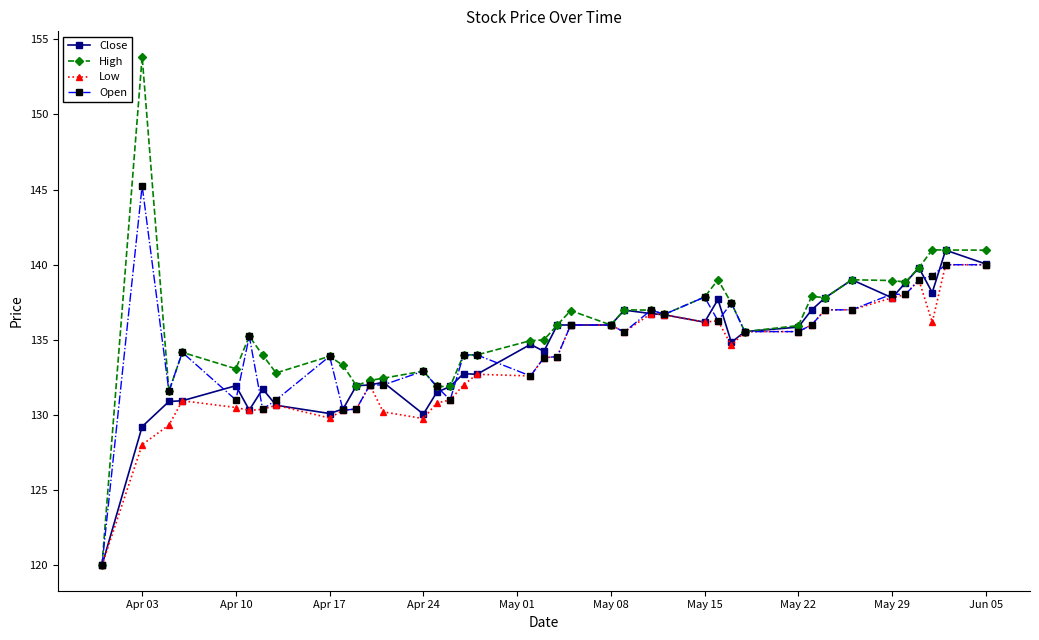

Does the chart display data point markers on the line(s)?

Yes